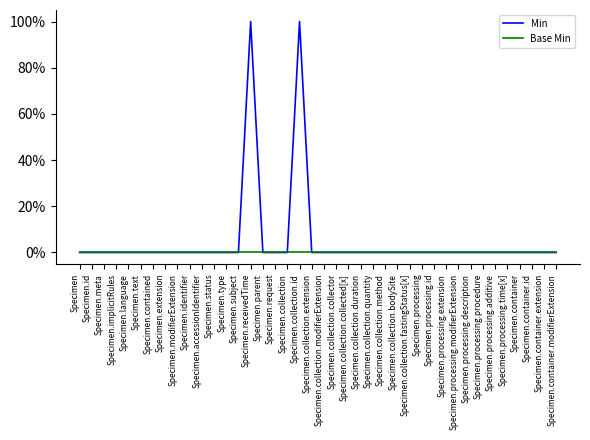

Is this an area chart (filled region under the line)?

No